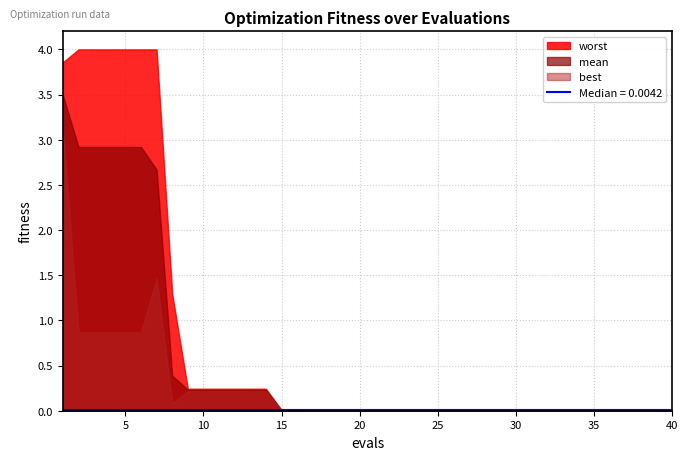

At which category is the sum across all series the highest?

1